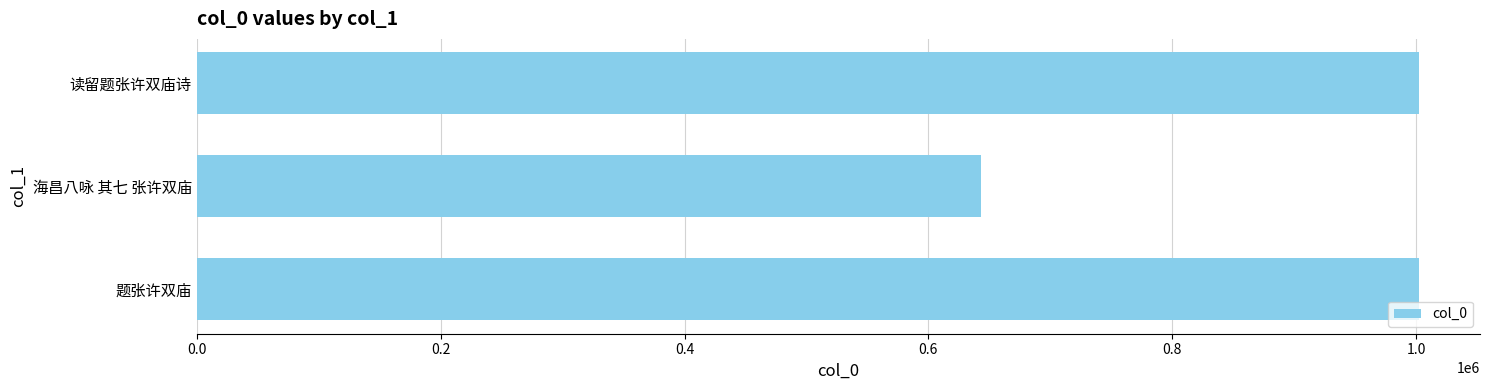

Are the bars grouped side by side (vs. stacked)?

No